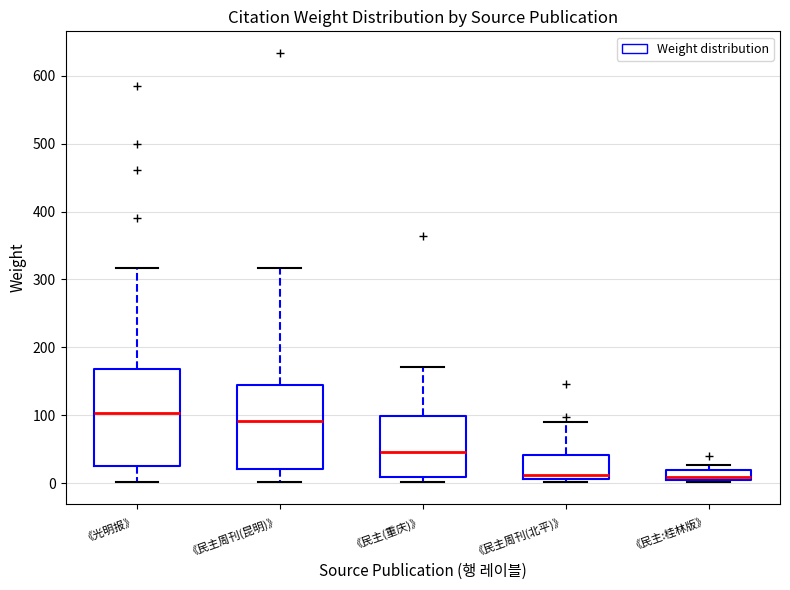

Where is the lower edge of the box for 《民主:桂林版》 on the y-axis? The values are not printed on the chart, so give them approximately, as read against the axis.

0